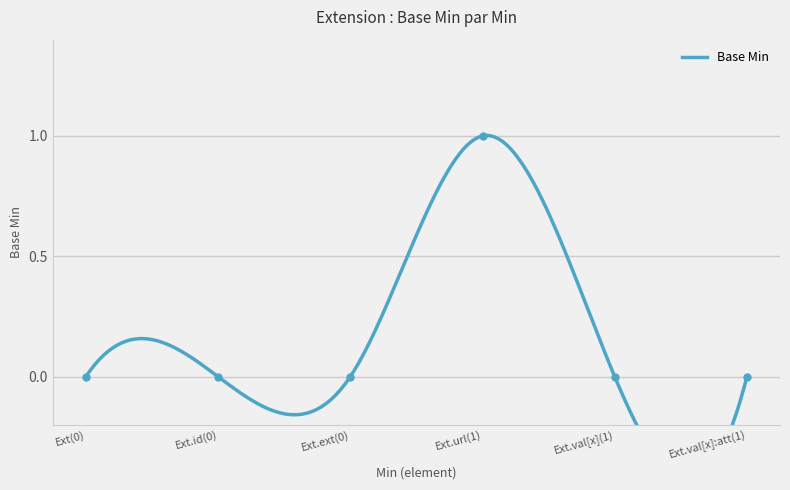

How many values are above zero?

1